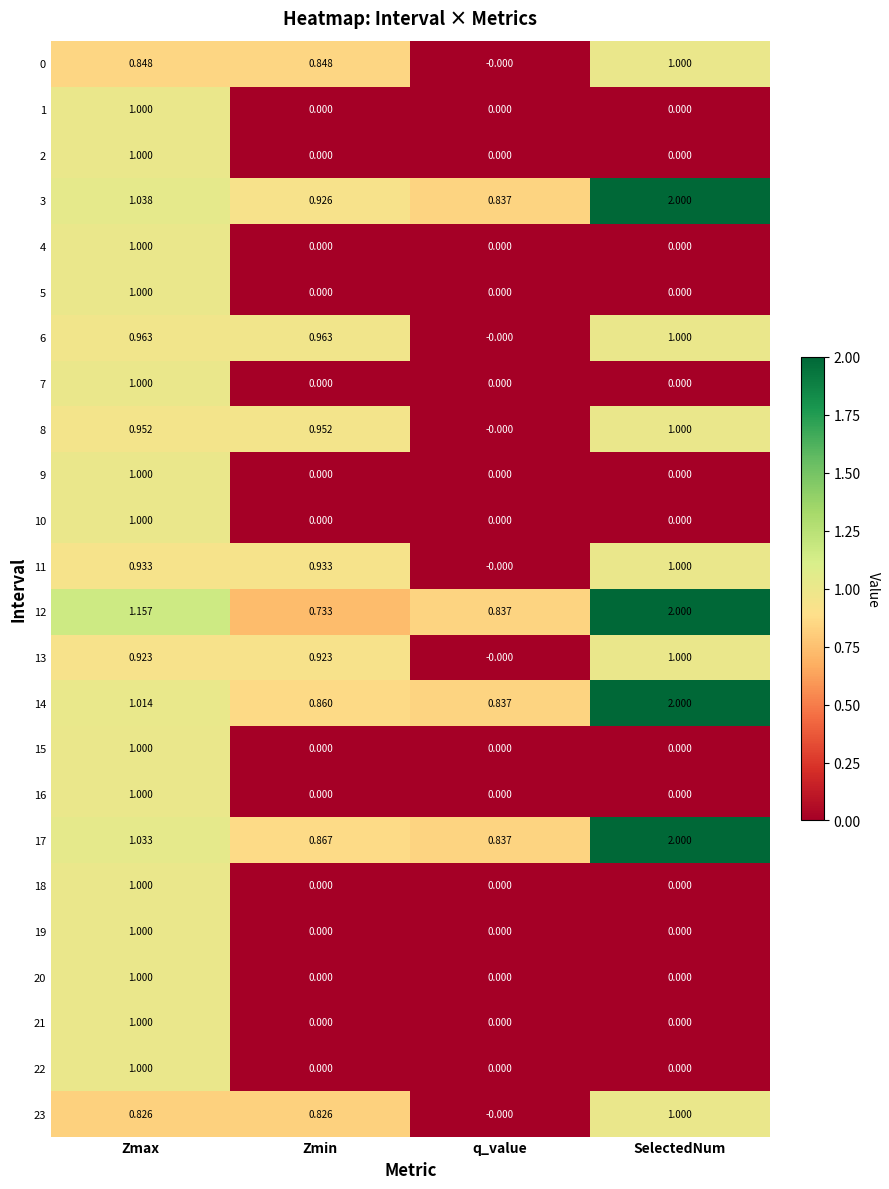

List the labels in order of 17 value, smallest first.

q_value, Zmin, Zmax, SelectedNum